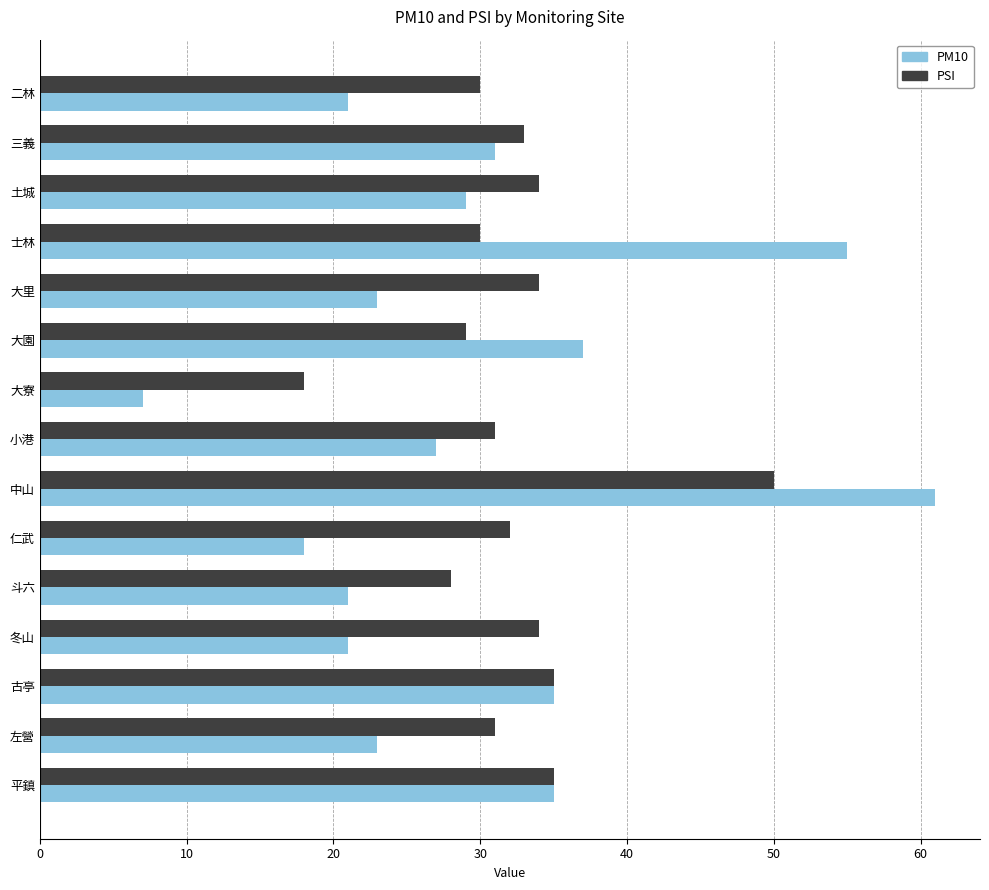

Which series has the largest range (max minus min)?

PM10